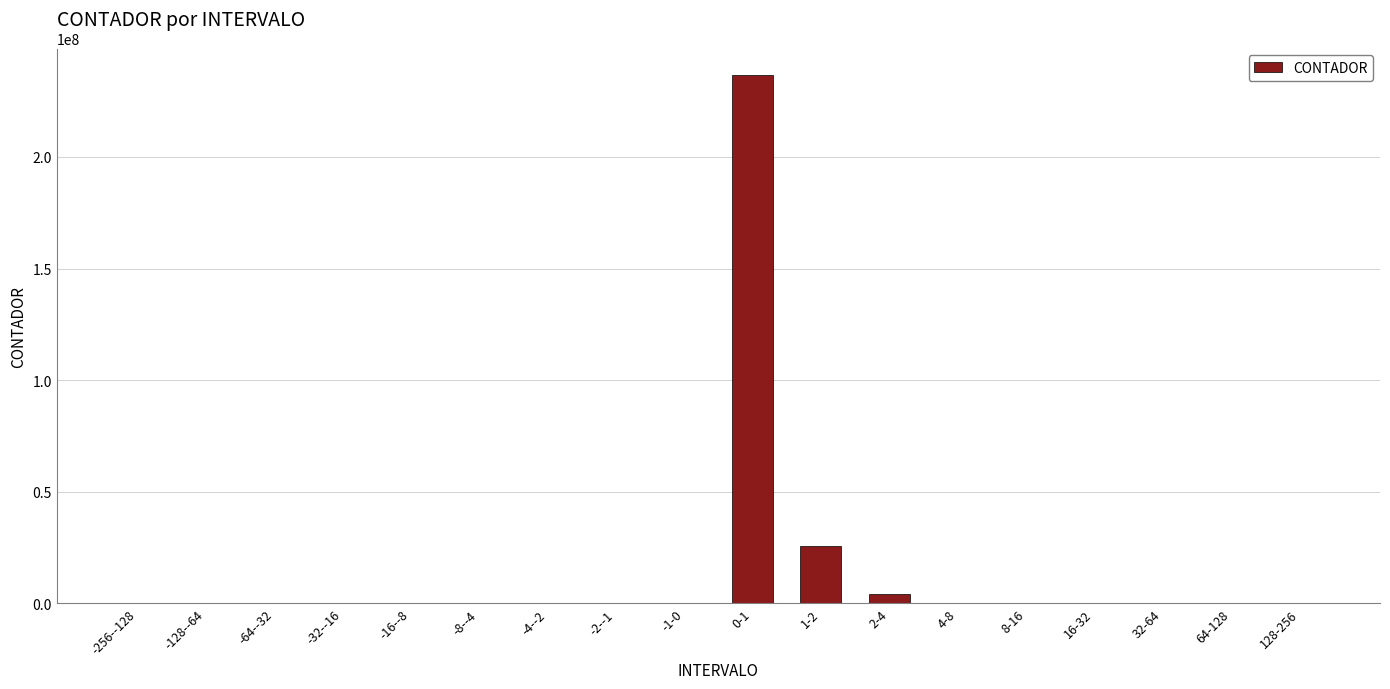

The value at -1-0 is 129499455. True or false?

False